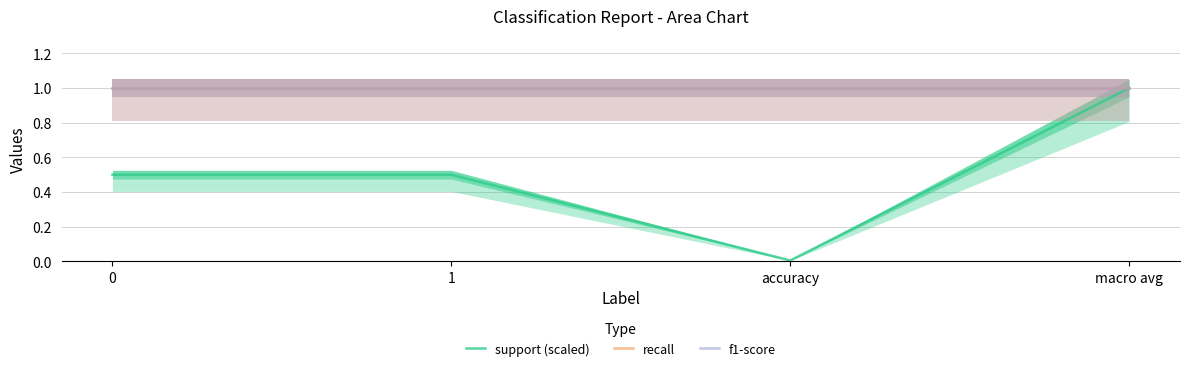

Reading right to left, list all the values displayed in this chart.

support (scaled): 1.0	0.0	0.5	0.5
recall: 1.0	1.0	1.0	1.0
f1-score: 1.0	1.0	1.0	1.0